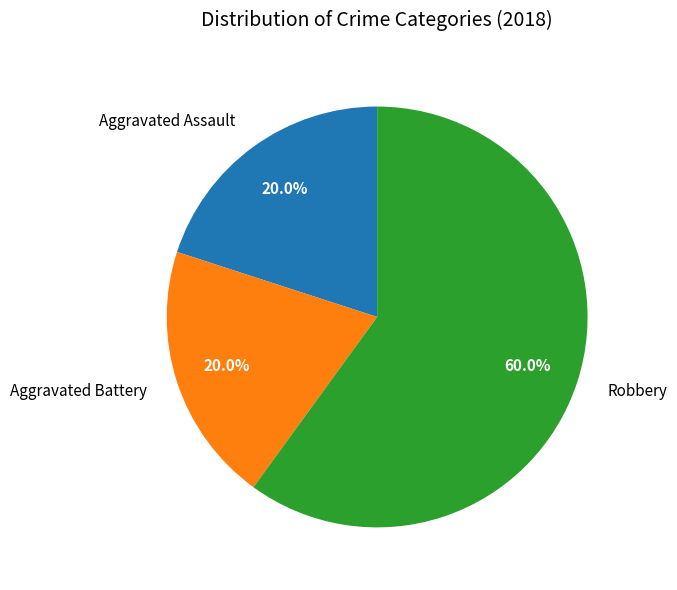

Count the number of slices in the pie.

3